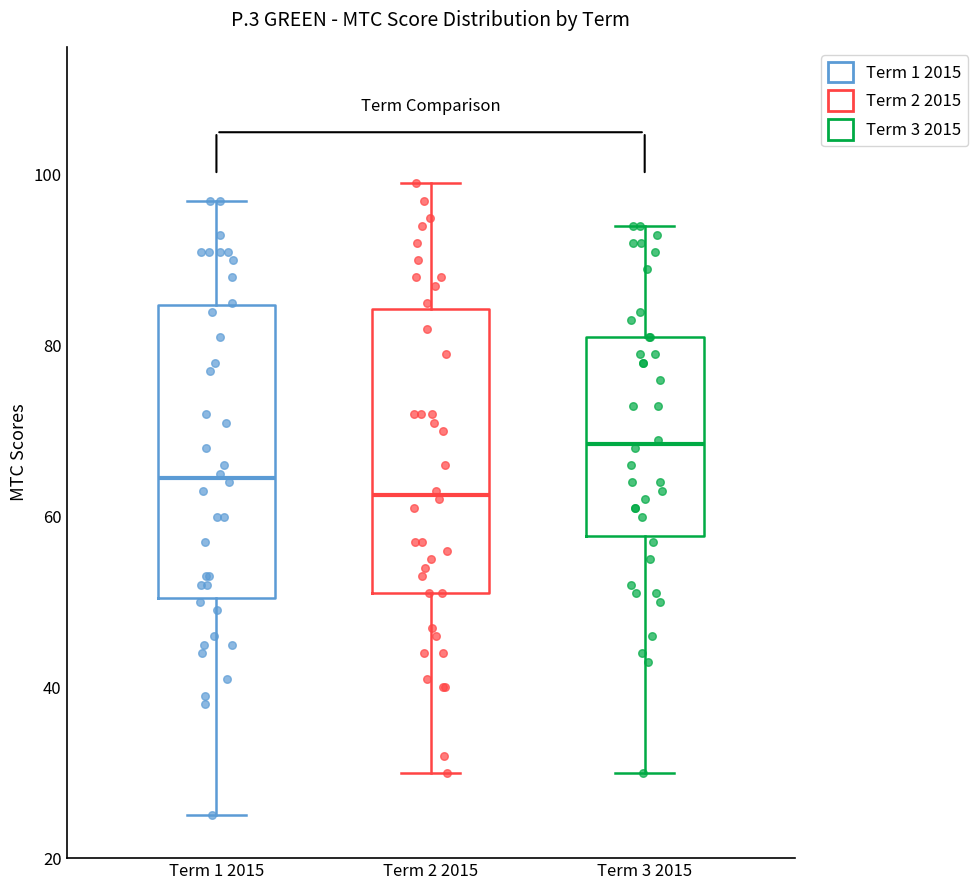

Which box's median line is the highest?

Term 3 2015